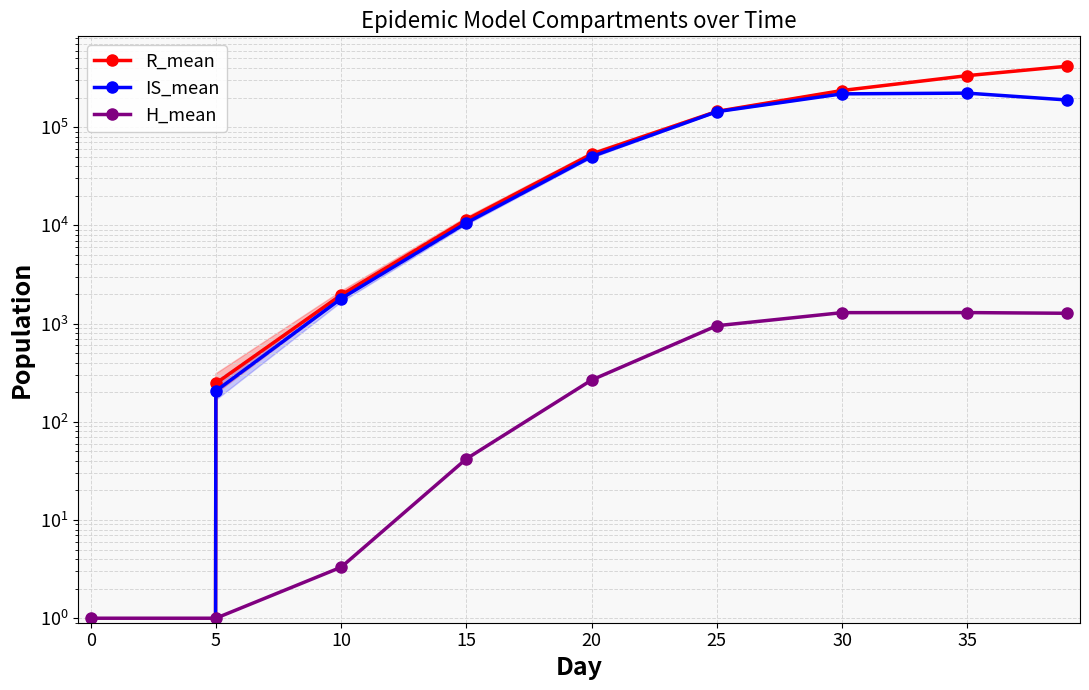

True or false: R_mean has more than 1 interior local peaks.

False